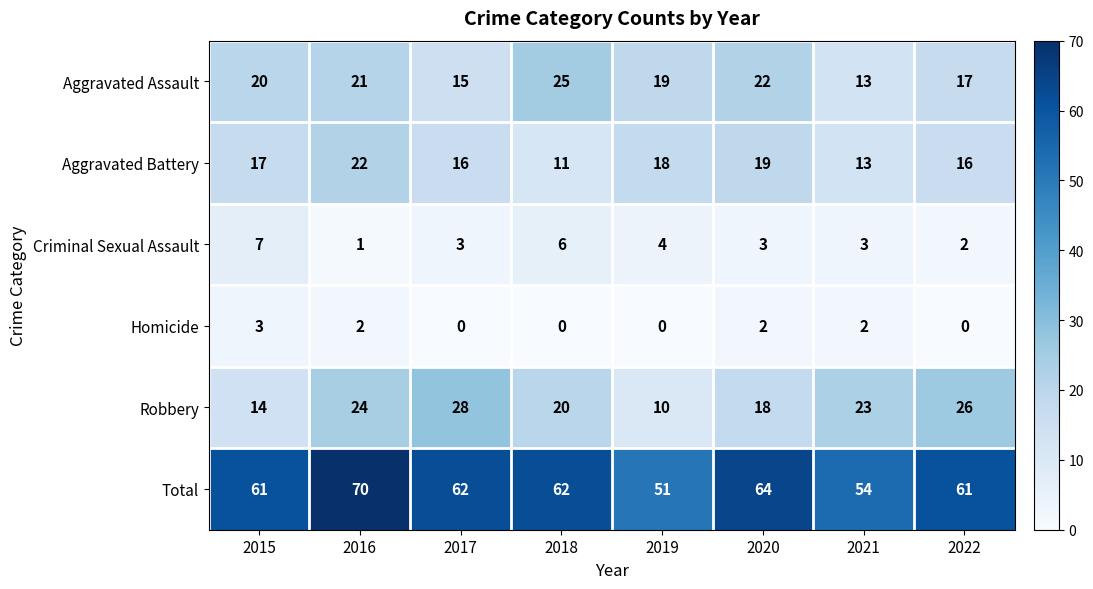

How many Criminal Sexual Assault values are between 3 and 6?

5